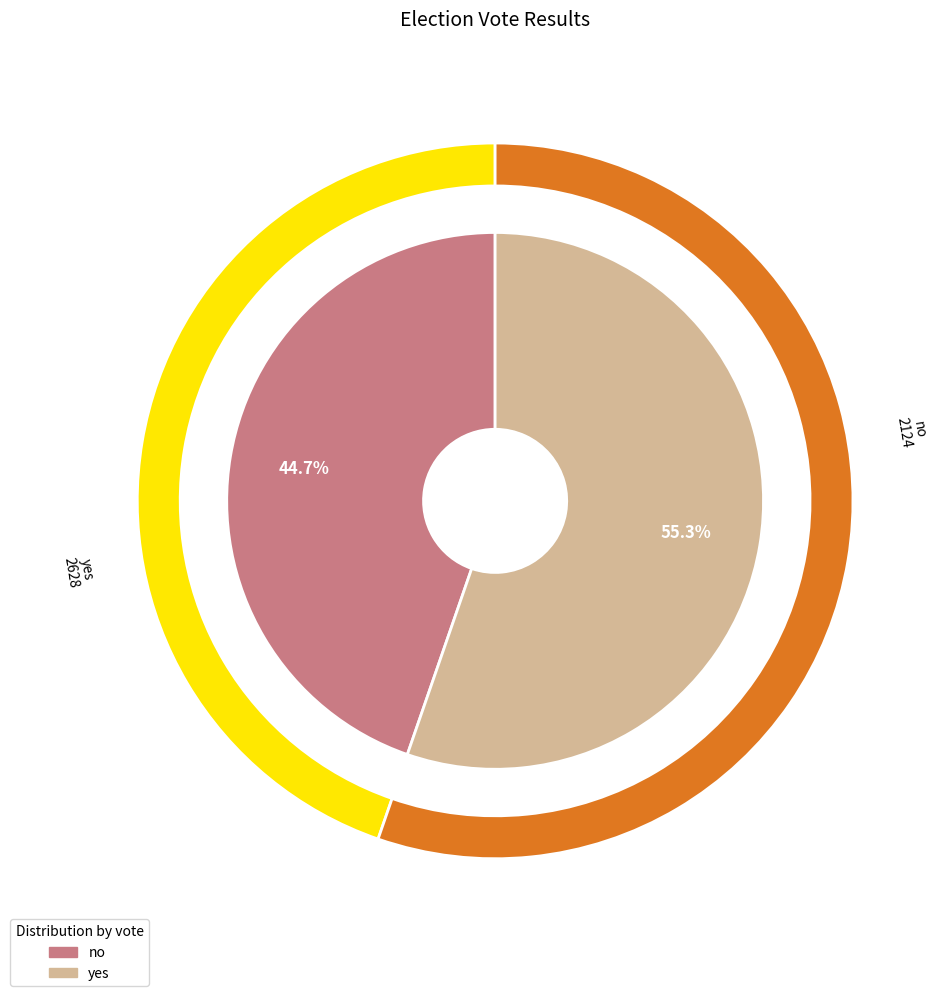

To the nearest percent, what percentage of the pie is yes?

55%